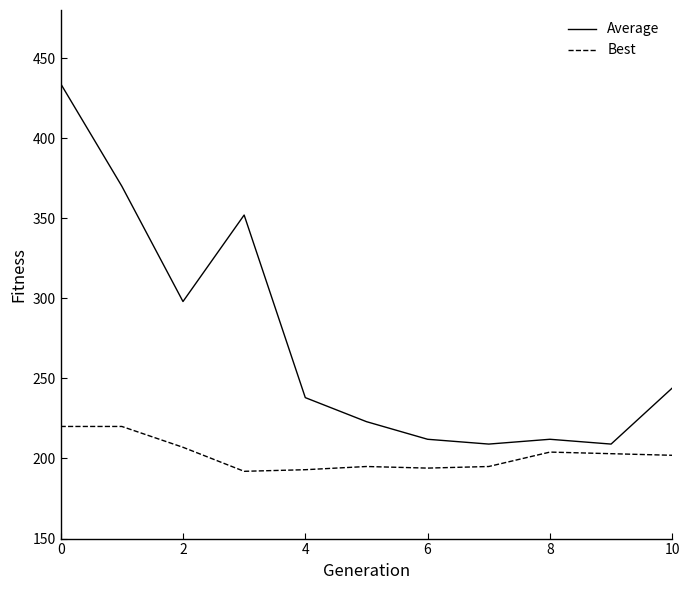

What is the minimum value for Average?

209